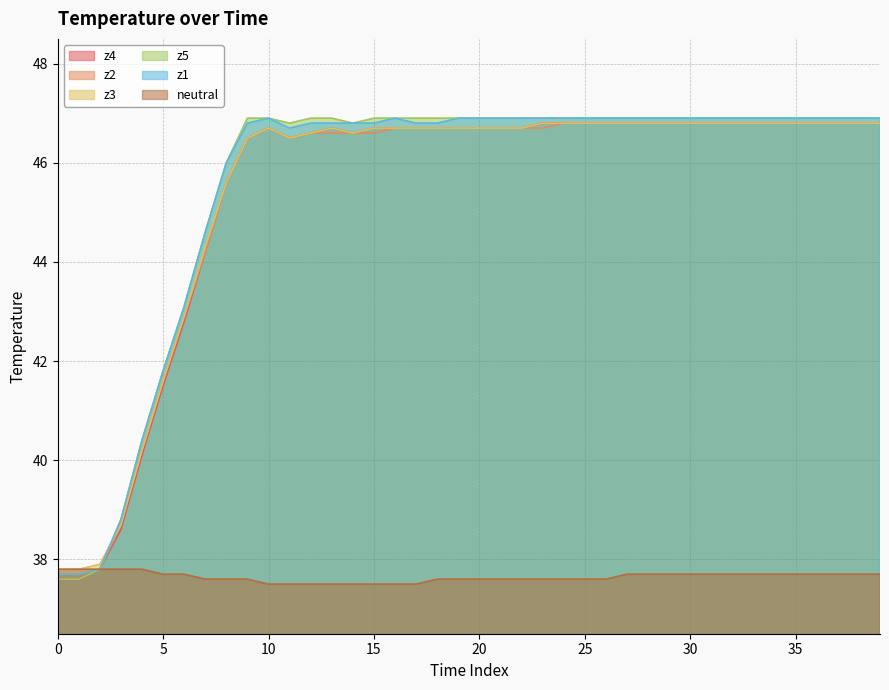

How many categories are shown in the chart?

40